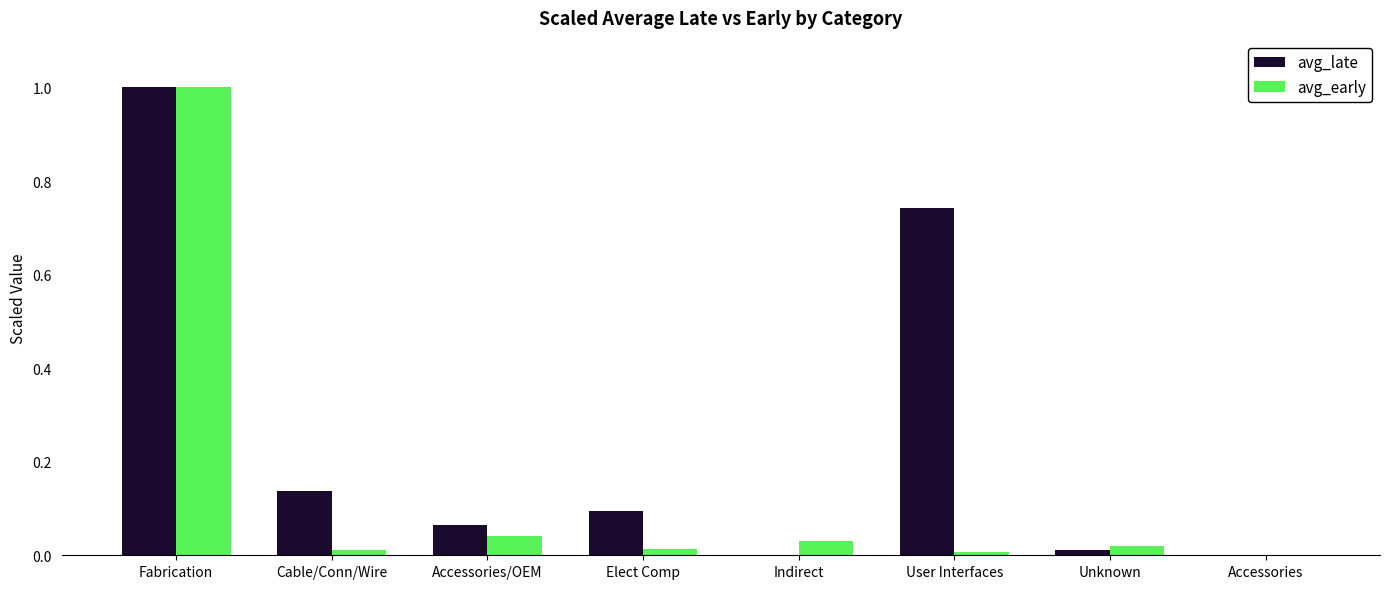

How many data points in avg_early are above 0?

7